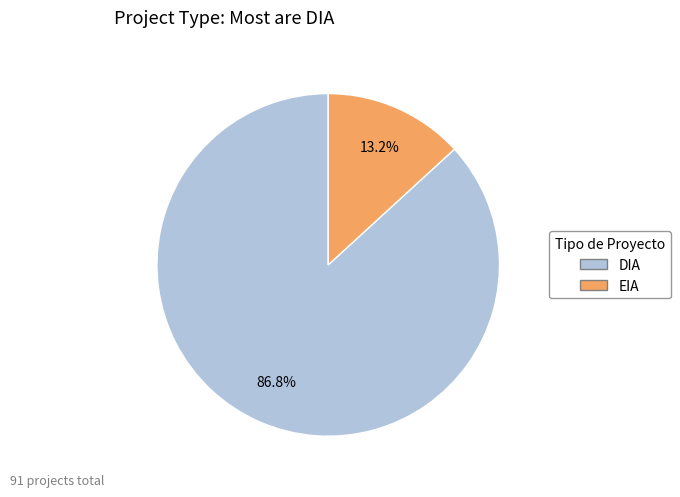

Is there a majority slice in this chart?

Yes